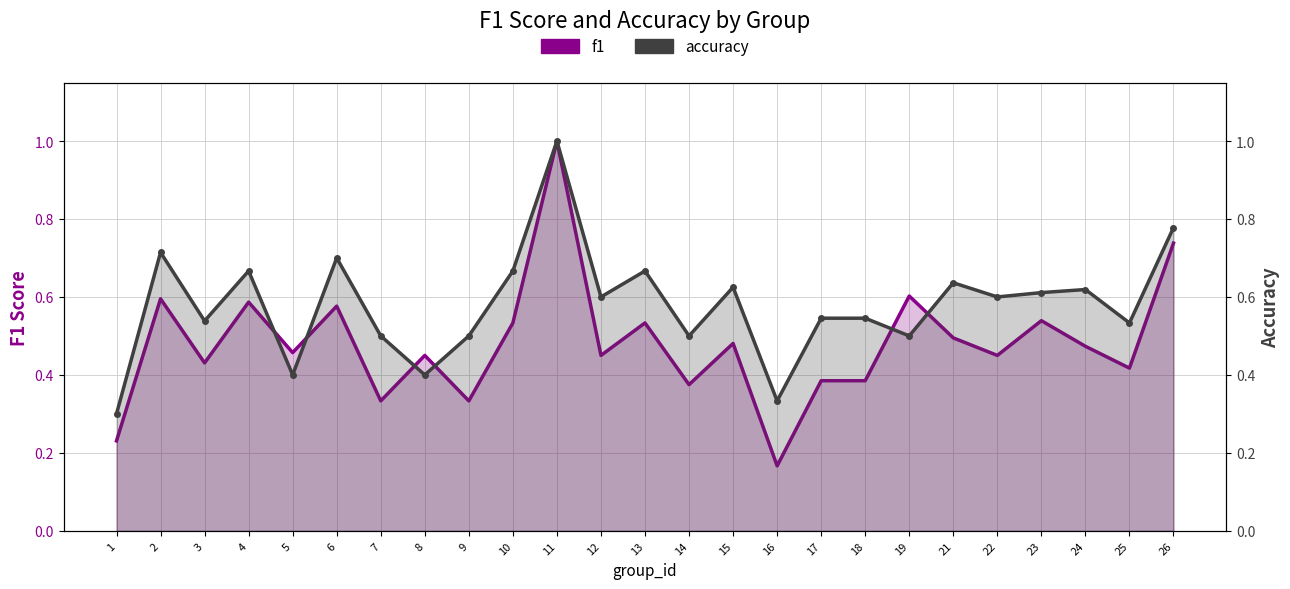

List the labels in order of accuracy value, smallest first.

1, 16, 5, 8, 7, 9, 14, 19, 25, 3, 17, 18, 12, 22, 23, 24, 15, 21, 4, 10, 13, 6, 2, 26, 11